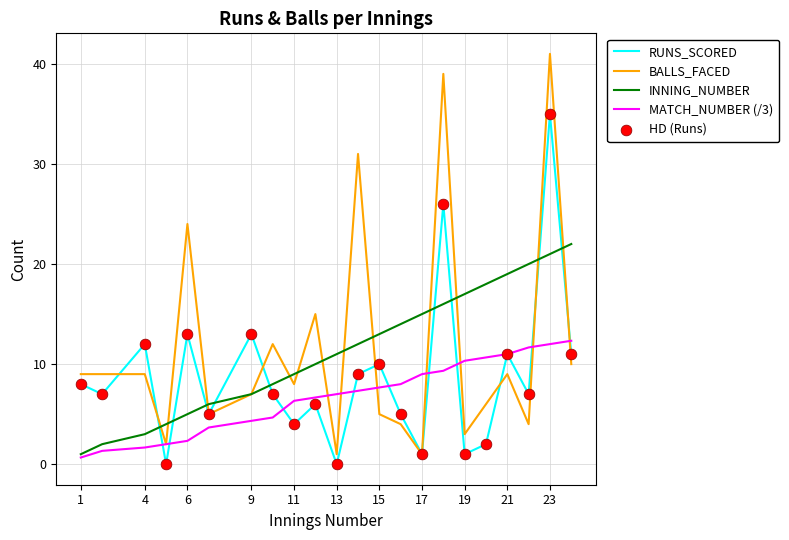

At how many categories does at least one series exceed 2?

22